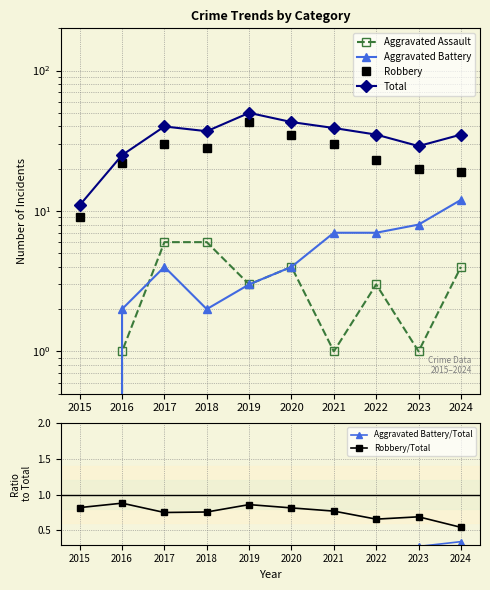

What is the difference between the second highest and minimum values in the Robbery series?

26.0